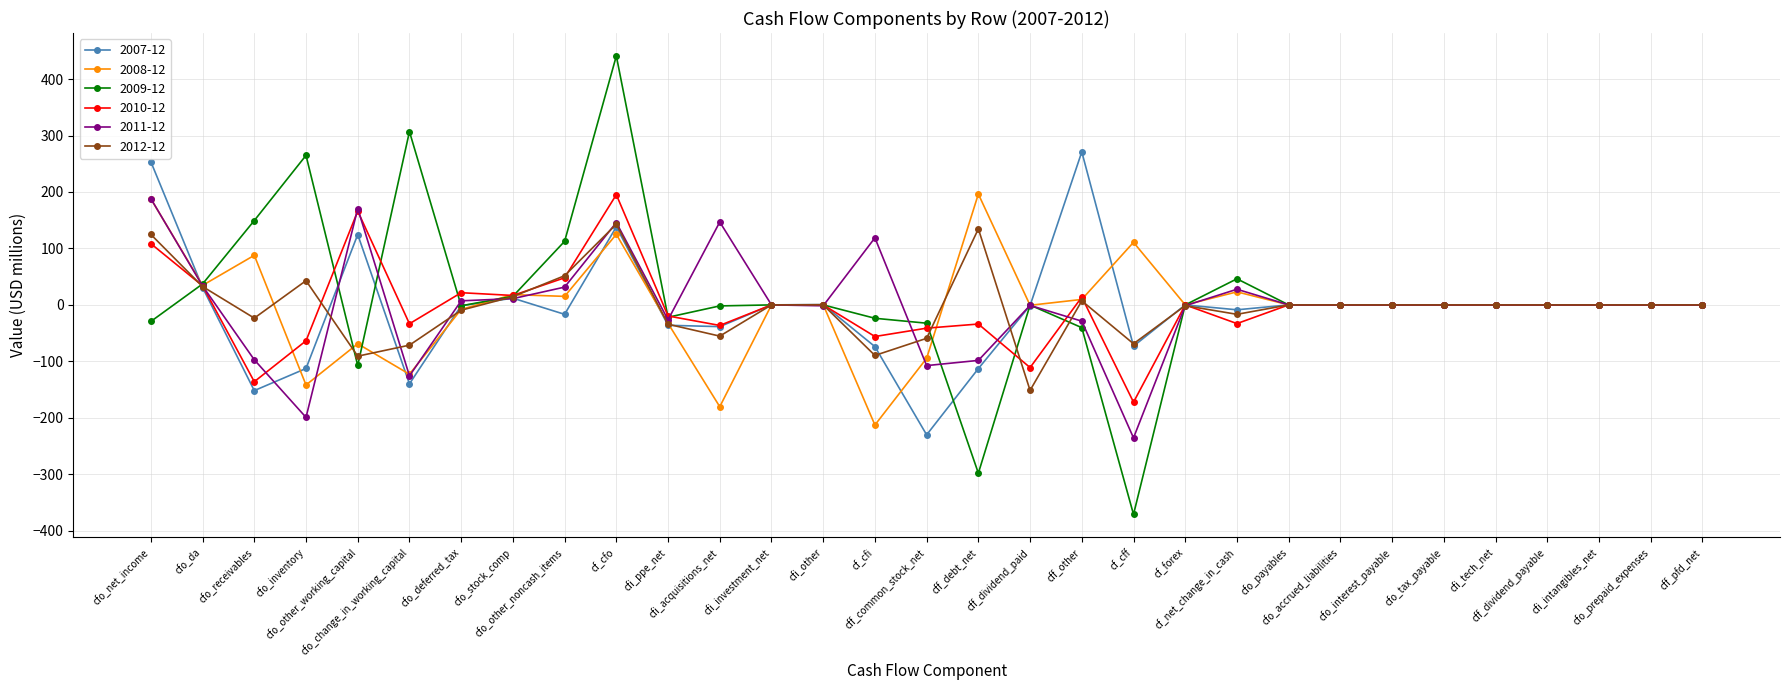

How many values in the 2008-12 series are below 0?

9